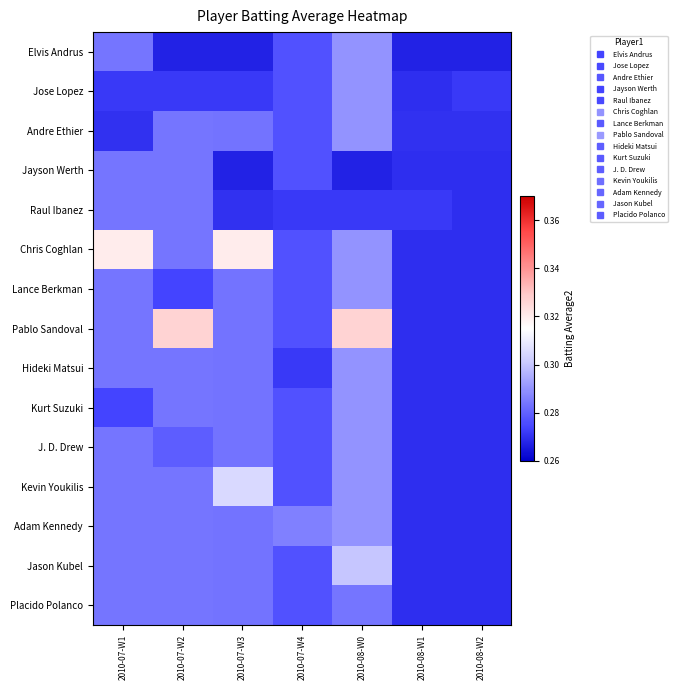

Reading left to right, what are all the values shown in this chart?

Elvis Andrus: 2010-07-W1=0.3	2010-07-W2=0.3	2010-07-W3=0.3	2010-07-W4=0.3	2010-08-W0=0.3	2010-08-W1=0.3	2010-08-W2=0.3
Jose Lopez: 2010-07-W1=0.3	2010-07-W2=0.3	2010-07-W3=0.3	2010-07-W4=0.3	2010-08-W0=0.3	2010-08-W1=0.3	2010-08-W2=0.3
Andre Ethier: 2010-07-W1=0.3	2010-07-W2=0.3	2010-07-W3=0.3	2010-07-W4=0.3	2010-08-W0=0.3	2010-08-W1=0.3	2010-08-W2=0.3
Jayson Werth: 2010-07-W1=0.3	2010-07-W2=0.3	2010-07-W3=0.3	2010-07-W4=0.3	2010-08-W0=0.3	2010-08-W1=0.3	2010-08-W2=0.3
Raul Ibanez: 2010-07-W1=0.3	2010-07-W2=0.3	2010-07-W3=0.3	2010-07-W4=0.3	2010-08-W0=0.3	2010-08-W1=0.3	2010-08-W2=0.3
Chris Coghlan: 2010-07-W1=0.3	2010-07-W2=0.3	2010-07-W3=0.3	2010-07-W4=0.3	2010-08-W0=0.3	2010-08-W1=0.3	2010-08-W2=0.3
Lance Berkman: 2010-07-W1=0.3	2010-07-W2=0.3	2010-07-W3=0.3	2010-07-W4=0.3	2010-08-W0=0.3	2010-08-W1=0.3	2010-08-W2=0.3
Pablo Sandoval: 2010-07-W1=0.3	2010-07-W2=0.3	2010-07-W3=0.3	2010-07-W4=0.3	2010-08-W0=0.3	2010-08-W1=0.3	2010-08-W2=0.3
Hideki Matsui: 2010-07-W1=0.3	2010-07-W2=0.3	2010-07-W3=0.3	2010-07-W4=0.3	2010-08-W0=0.3	2010-08-W1=0.3	2010-08-W2=0.3
Kurt Suzuki: 2010-07-W1=0.3	2010-07-W2=0.3	2010-07-W3=0.3	2010-07-W4=0.3	2010-08-W0=0.3	2010-08-W1=0.3	2010-08-W2=0.3
J. D. Drew: 2010-07-W1=0.3	2010-07-W2=0.3	2010-07-W3=0.3	2010-07-W4=0.3	2010-08-W0=0.3	2010-08-W1=0.3	2010-08-W2=0.3
Kevin Youkilis: 2010-07-W1=0.3	2010-07-W2=0.3	2010-07-W3=0.3	2010-07-W4=0.3	2010-08-W0=0.3	2010-08-W1=0.3	2010-08-W2=0.3
Adam Kennedy: 2010-07-W1=0.3	2010-07-W2=0.3	2010-07-W3=0.3	2010-07-W4=0.3	2010-08-W0=0.3	2010-08-W1=0.3	2010-08-W2=0.3
Jason Kubel: 2010-07-W1=0.3	2010-07-W2=0.3	2010-07-W3=0.3	2010-07-W4=0.3	2010-08-W0=0.3	2010-08-W1=0.3	2010-08-W2=0.3
Placido Polanco: 2010-07-W1=0.3	2010-07-W2=0.3	2010-07-W3=0.3	2010-07-W4=0.3	2010-08-W0=0.3	2010-08-W1=0.3	2010-08-W2=0.3